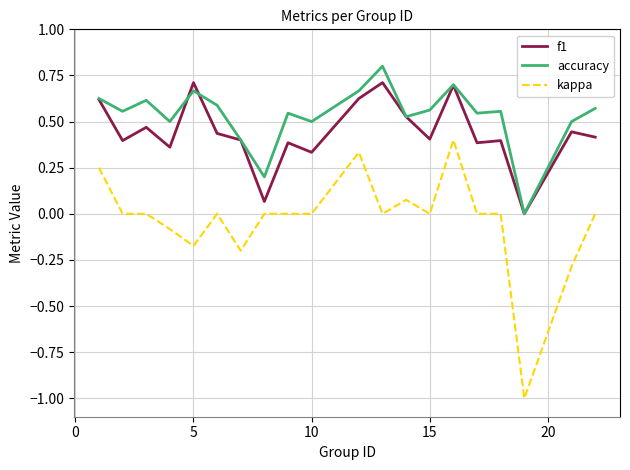

What is the minimum value shown in the chart?

-1.0